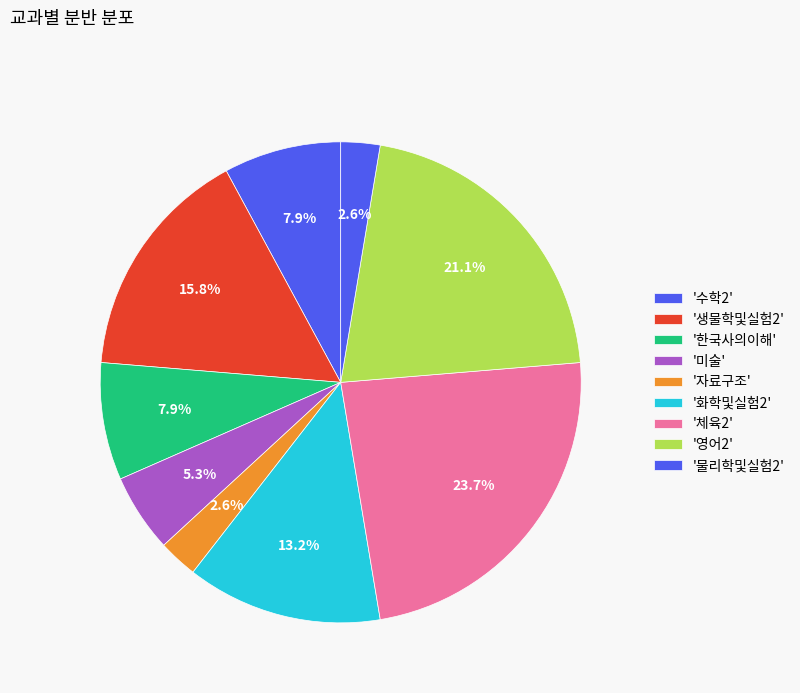

Count the number of slices in the pie.

9